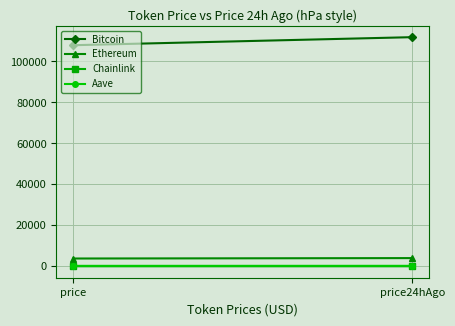

At how many categories does at least one series exceed 14469?

2